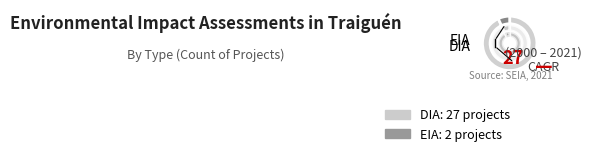

Is DIA the majority of the pie?

Yes